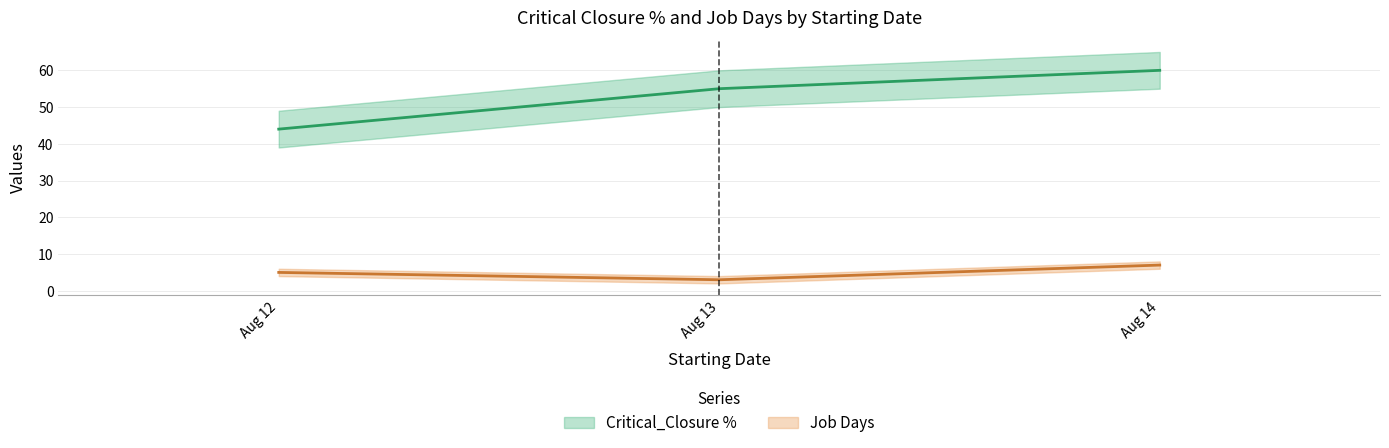

What is the total value across all series at Aug 13?

58